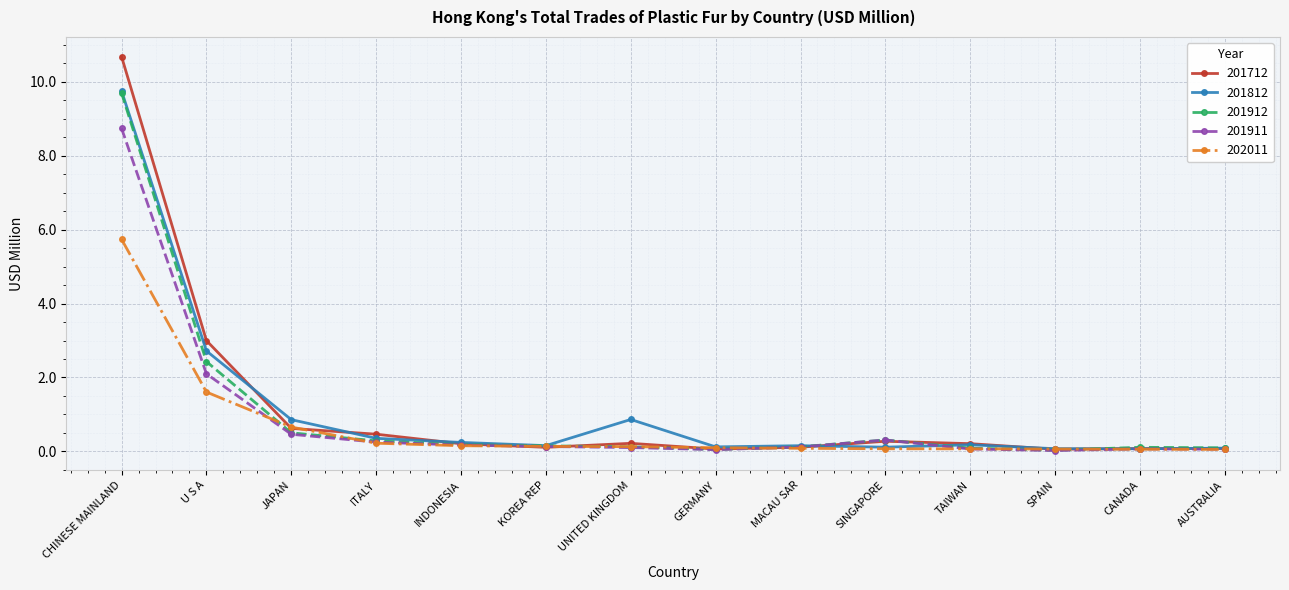

What is the difference between the highest and lowest values at U S A?

1.4